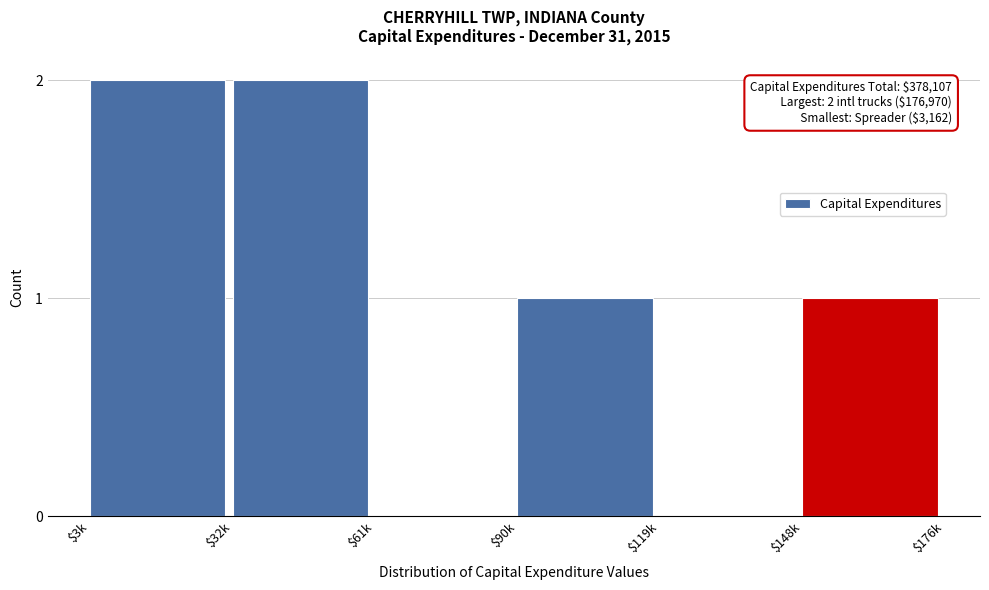

The chart shows a value of 1 at $148k. True or false?

True